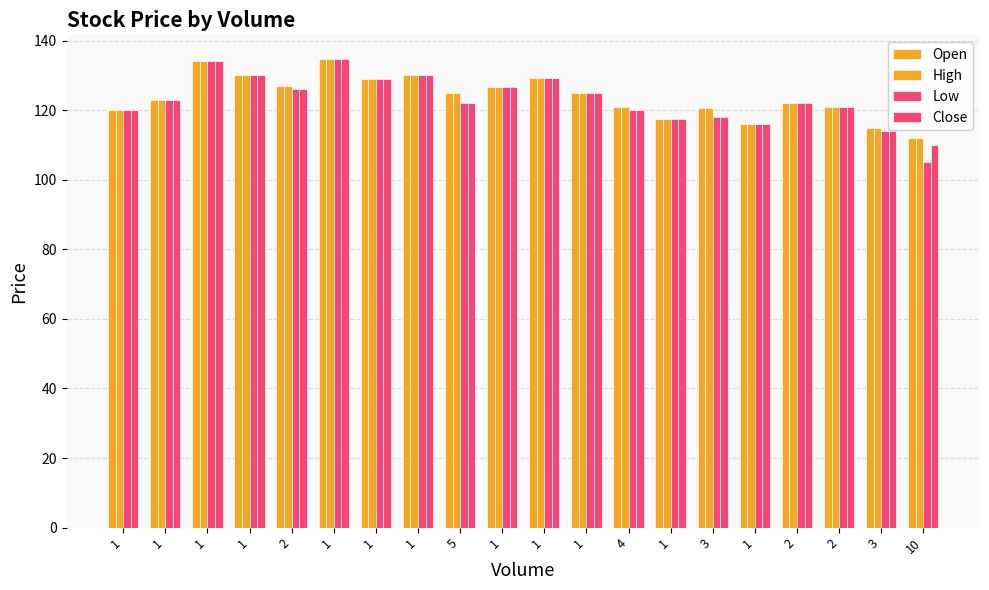

How many distinct data groups are displayed?

4